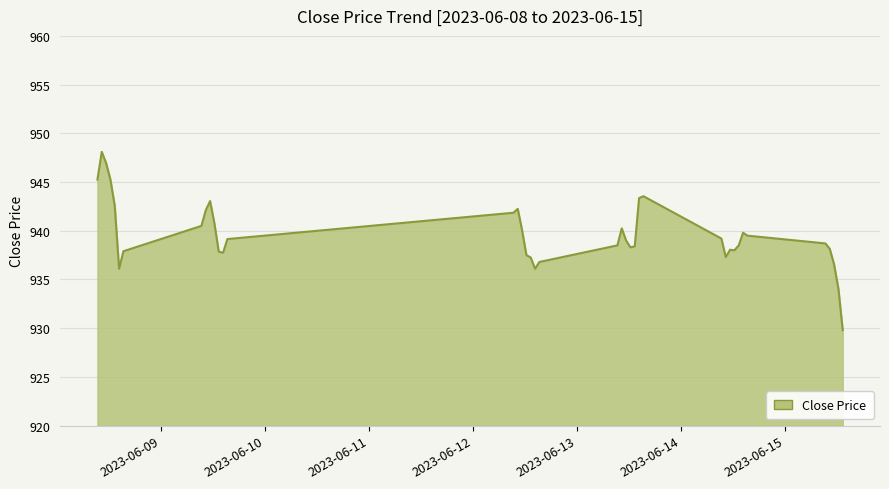

Count the number of categories in the chart.

40